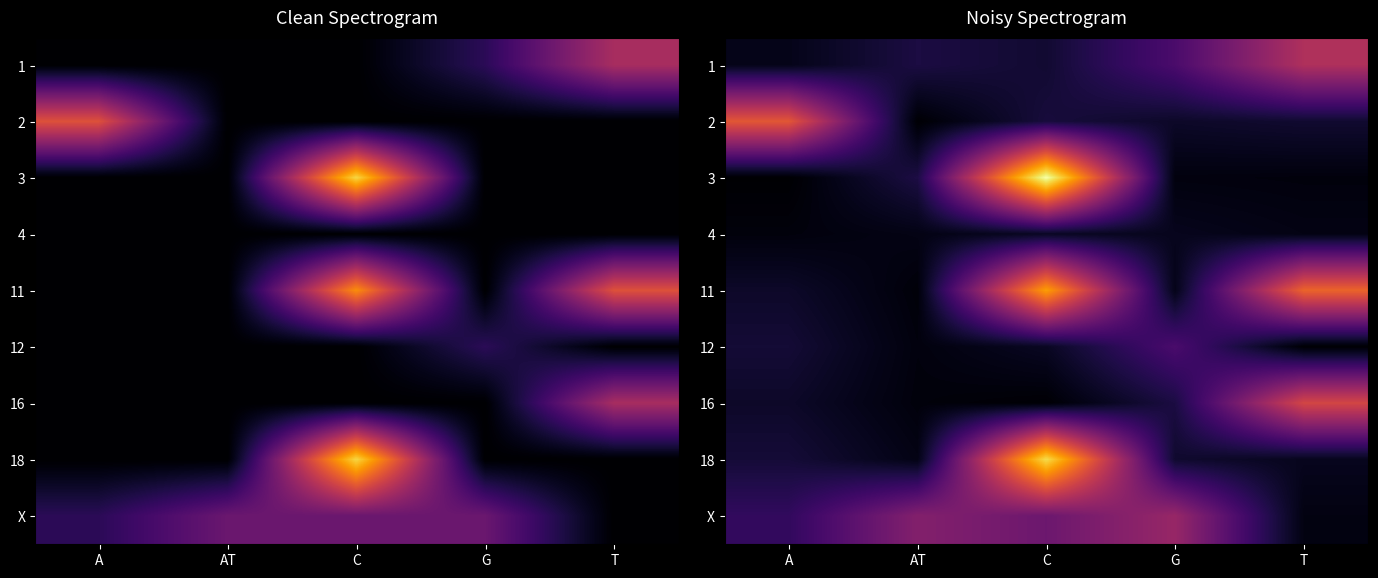

Which label corresponds to the smallest value in the chart?

A